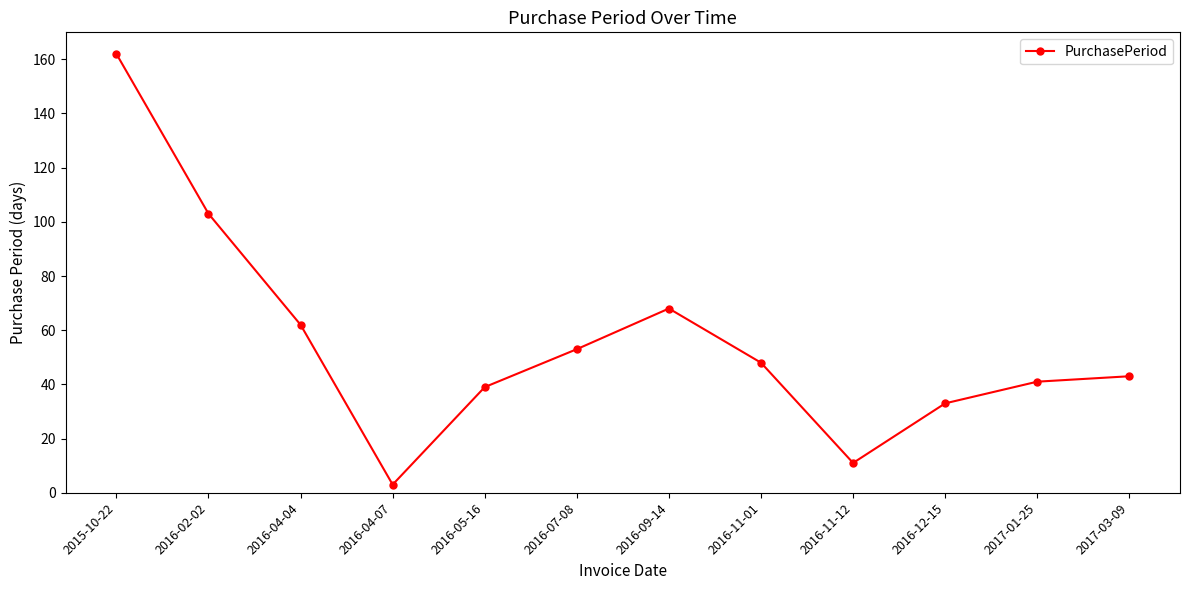

Which has a higher value, 2016-09-14 or 2016-07-08?

2016-09-14